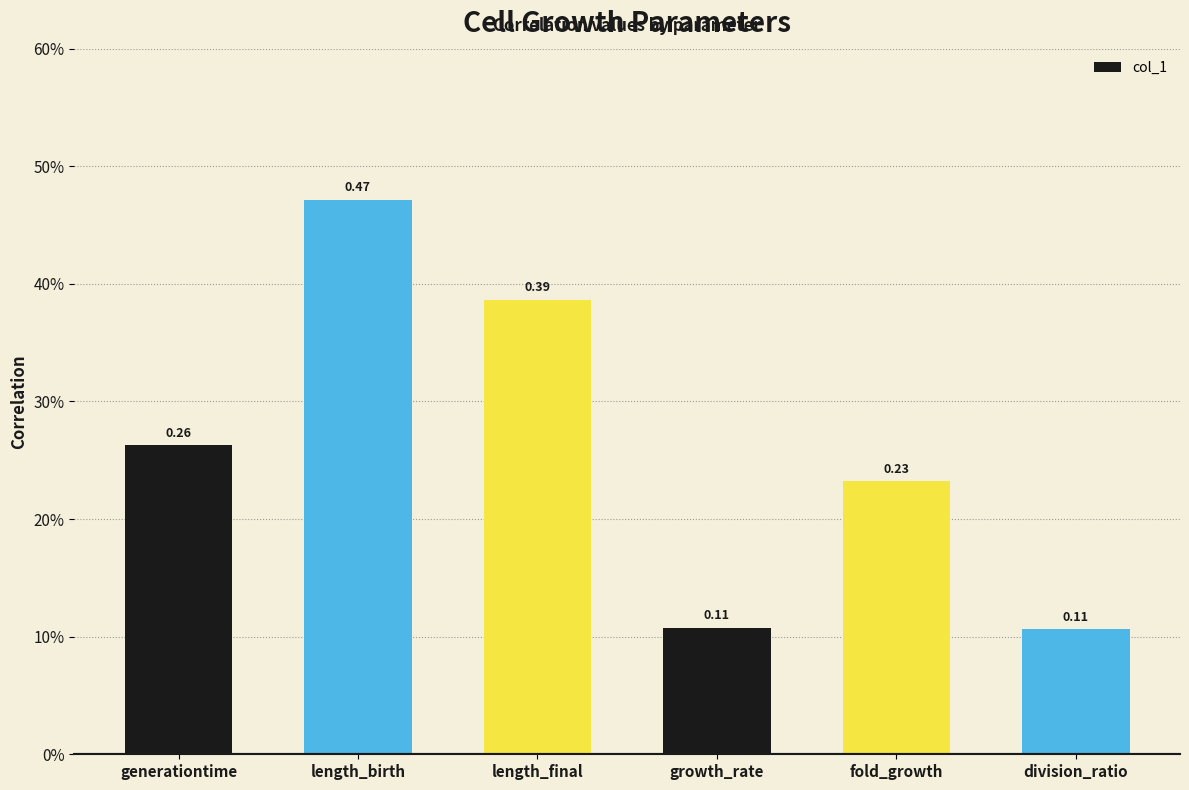

Does the chart contain stacked bars?

No